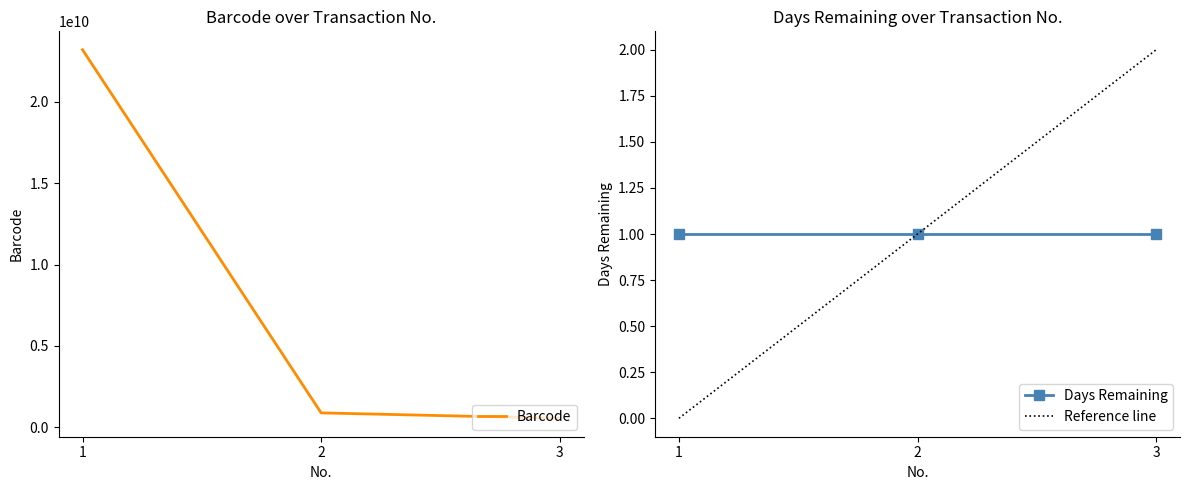

How many values are below 888779554?

1